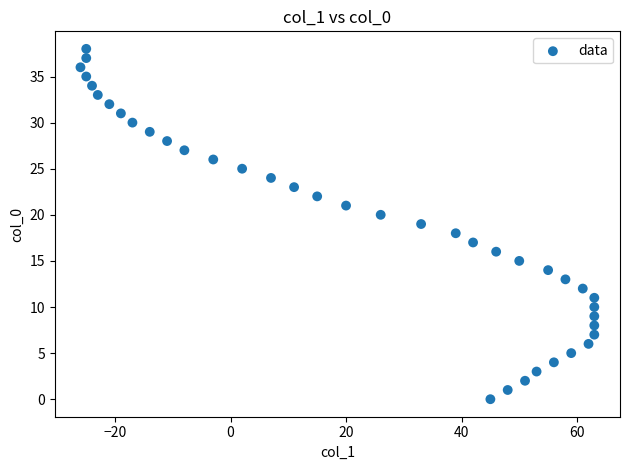

What is the range of Y values (max minus min)?

38